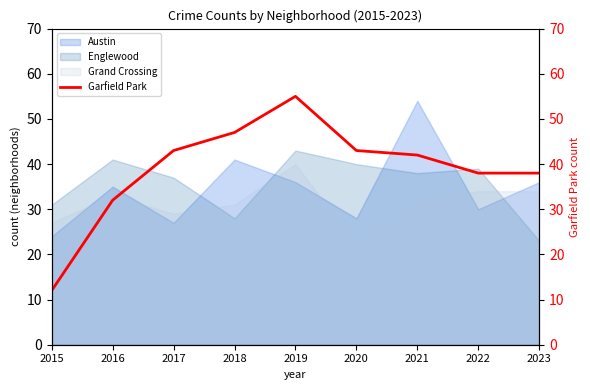

Which has a higher value, 2022 or 2018?

2018